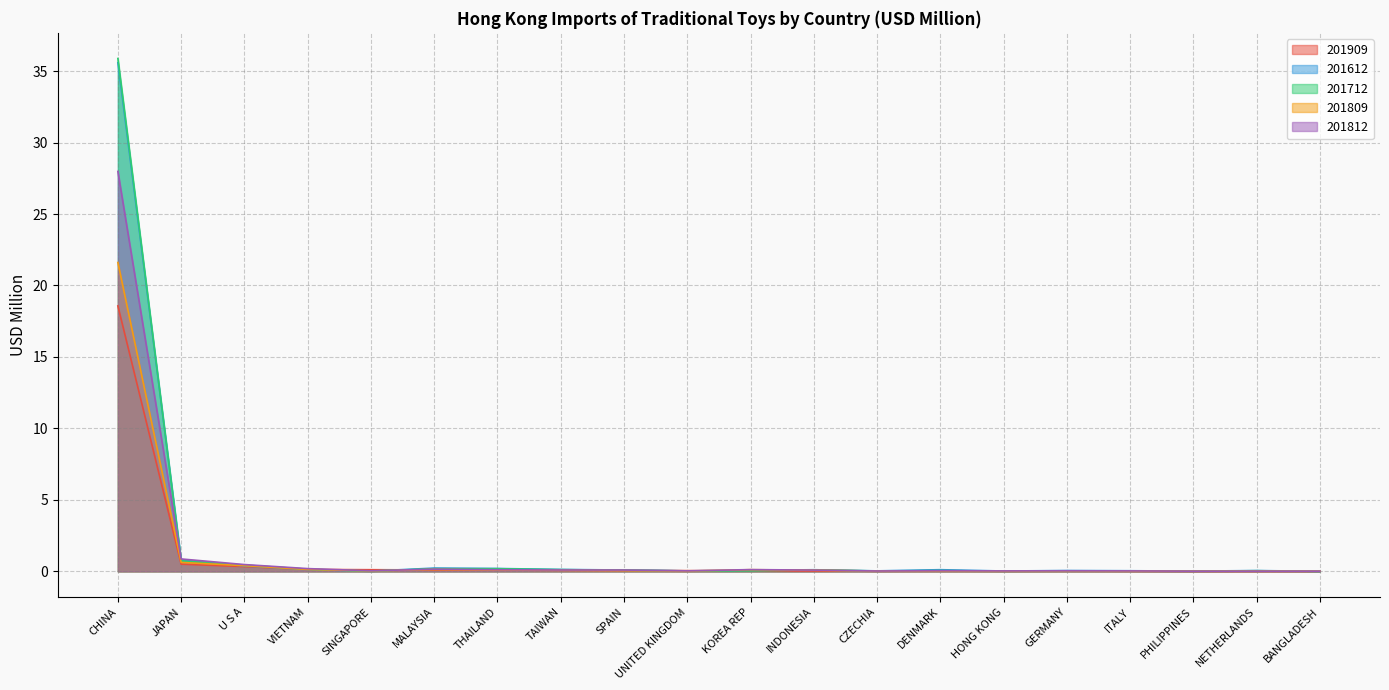

Reading right to left, list all the values displayed in this chart.

201909: 0.0	0.0	0.0	0.0	0.0	0.0	0.0	0.0	0.0	0.0	0.1	0.1	0.1	0.1	0.1	0.1	0.1	0.3	0.5	18.6
201612: 0.0	0.1	0.0	0.0	0.1	0.0	0.1	0.0	0.1	0.1	0.0	0.1	0.1	0.2	0.2	0.0	0.1	0.4	0.8	35.6
201712: 0.0	0.0	0.0	0.0	0.0	0.0	0.1	0.0	0.1	0.0	0.0	0.1	0.1	0.2	0.2	0.0	0.2	0.4	0.7	35.9
201809: 0.0	0.0	0.0	0.0	0.0	0.0	0.0	0.0	0.1	0.1	0.0	0.1	0.1	0.1	0.1	0.0	0.1	0.4	0.6	21.6
201812: 0.0	0.0	0.0	0.0	0.0	0.0	0.0	0.0	0.1	0.1	0.0	0.1	0.1	0.1	0.2	0.0	0.2	0.5	0.9	28.0